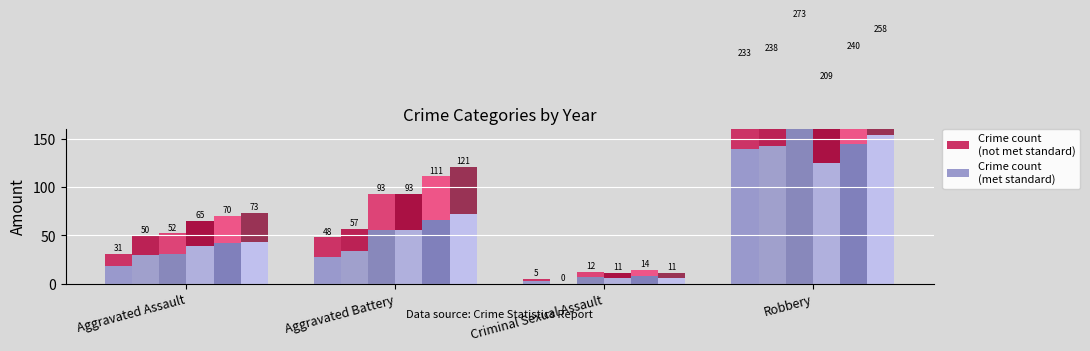

Read the 2025 value at Aggravated Battery.

72